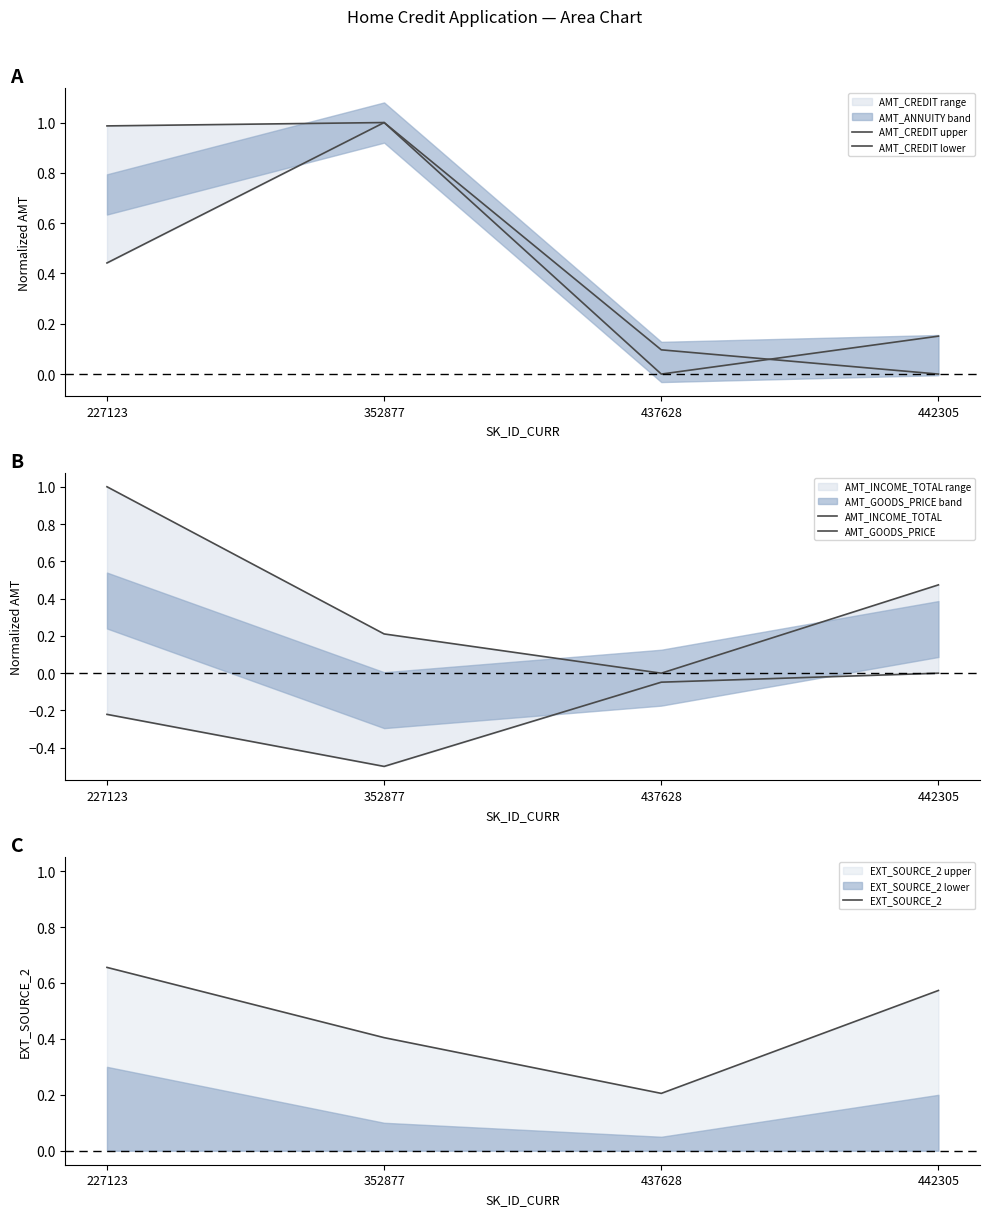

How many times do AMT_CREDIT upper and AMT_INCOME_TOTAL cross each other?

2